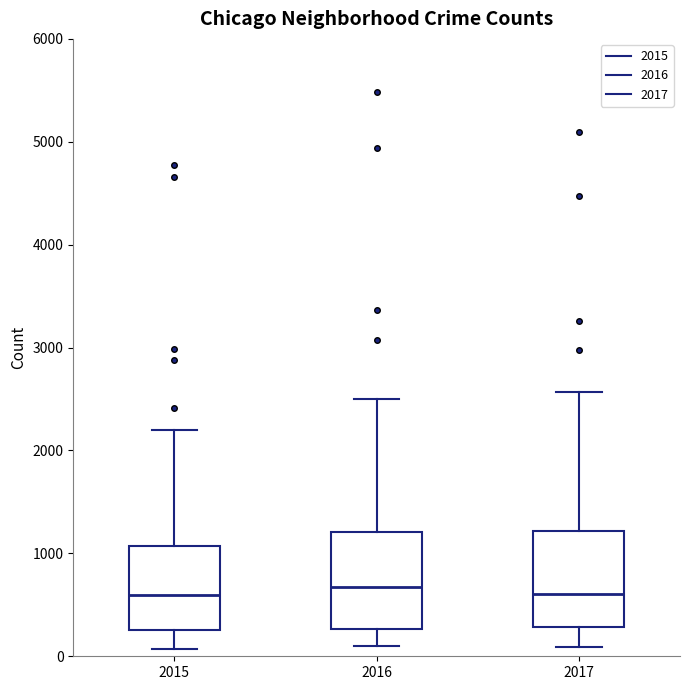

Reading left to right, transcribe this box plot: for each box, give where its median line is, the range the box spans, and where its two whiskers end, as read against the y-axis. The values are not printed on the chart, so give them approximately, as read against the axis.

2015: median 600, box 300 to 1100, whiskers 100 to 2200
2016: median 700, box 300 to 1200, whiskers 100 to 2500
2017: median 600, box 300 to 1200, whiskers 100 to 2600